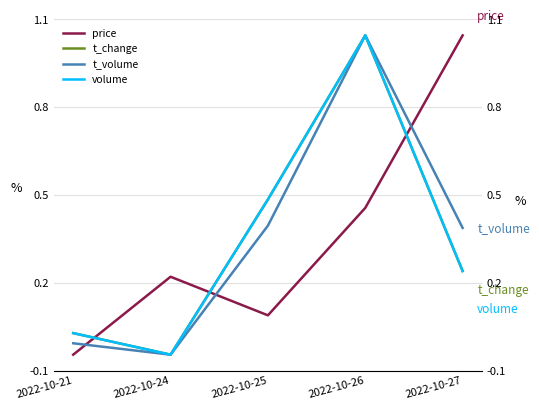

True or false: t_volume and t_change intersect in this chart.

False